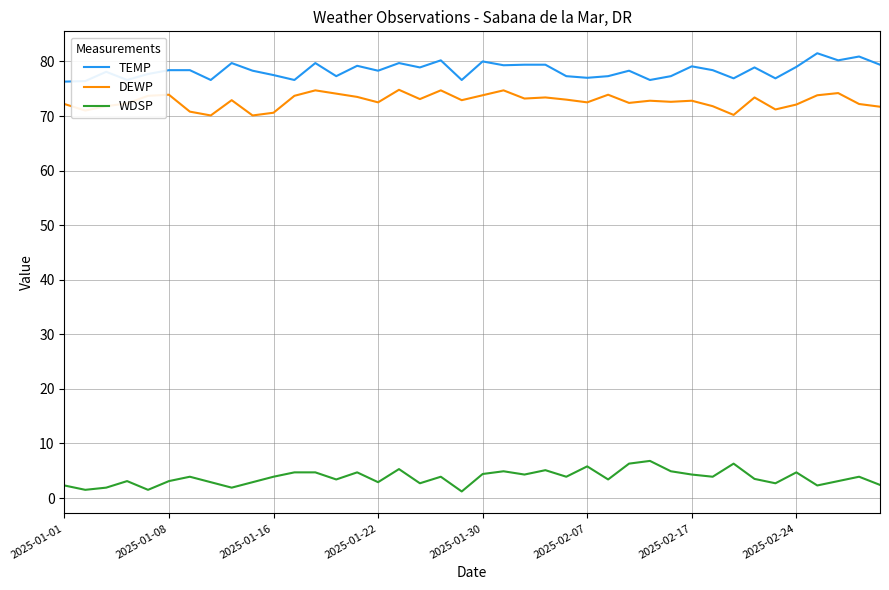

What is the sum of all DEWP values?

2909.1